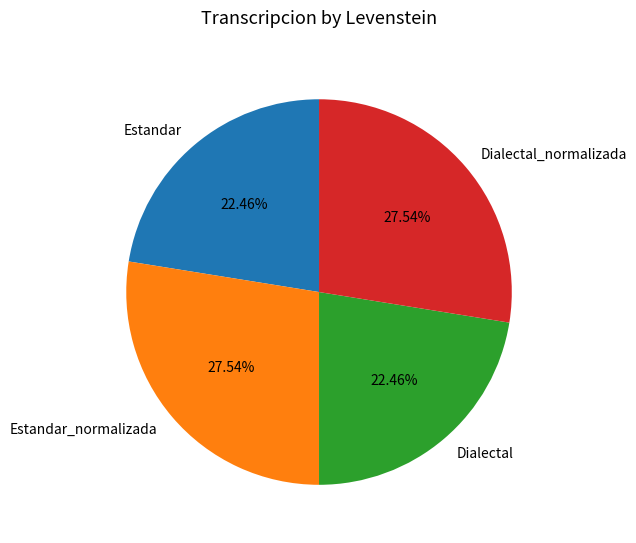

Is it true that Estandar_normalizada is 28% of the pie?

True